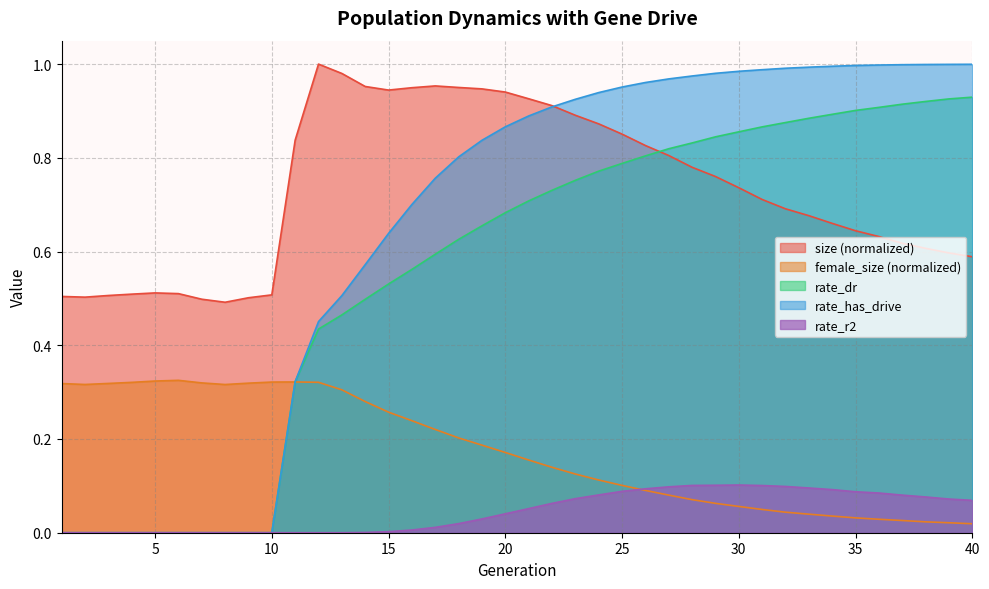

At which label is female_size closest to 0?

40